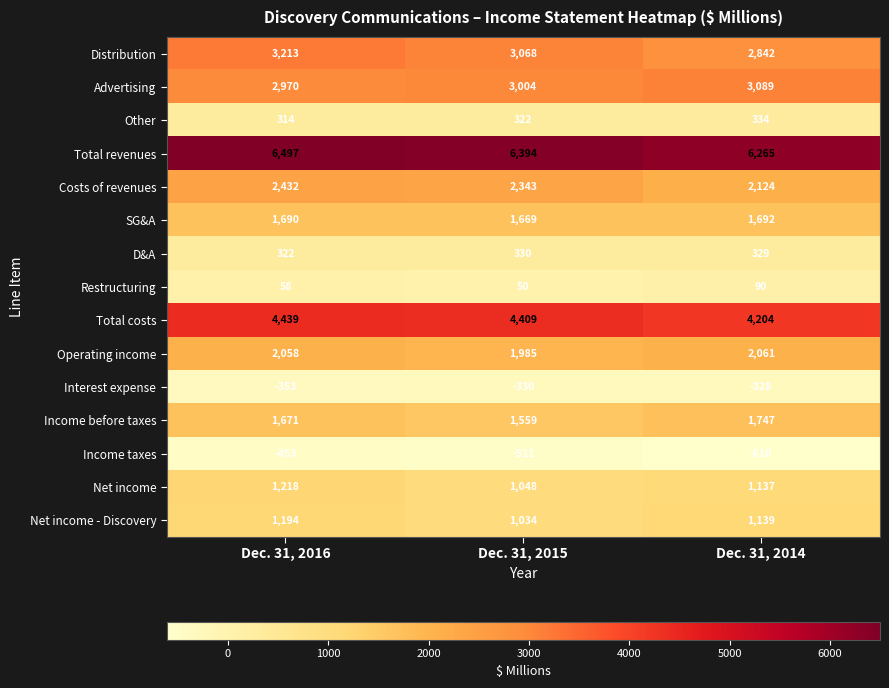

At which label does Costs of revenues first exceed 2343?

Dec. 31, 2016